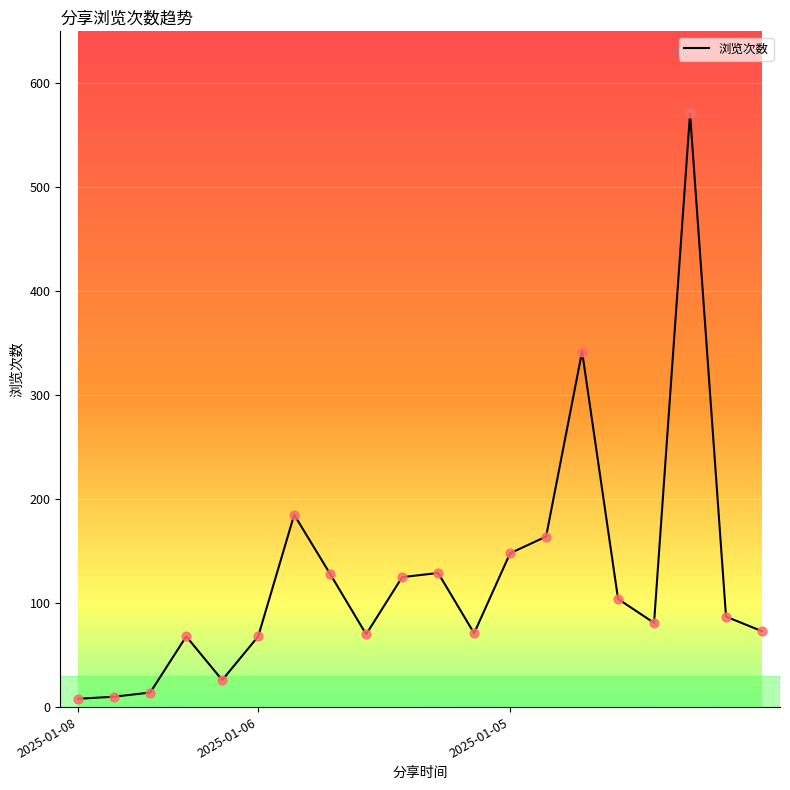

What is the difference between the maximum and minimum values?

563